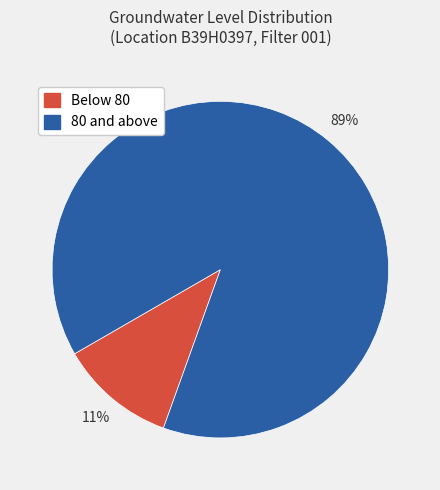

Does any single category account for the majority?

Yes